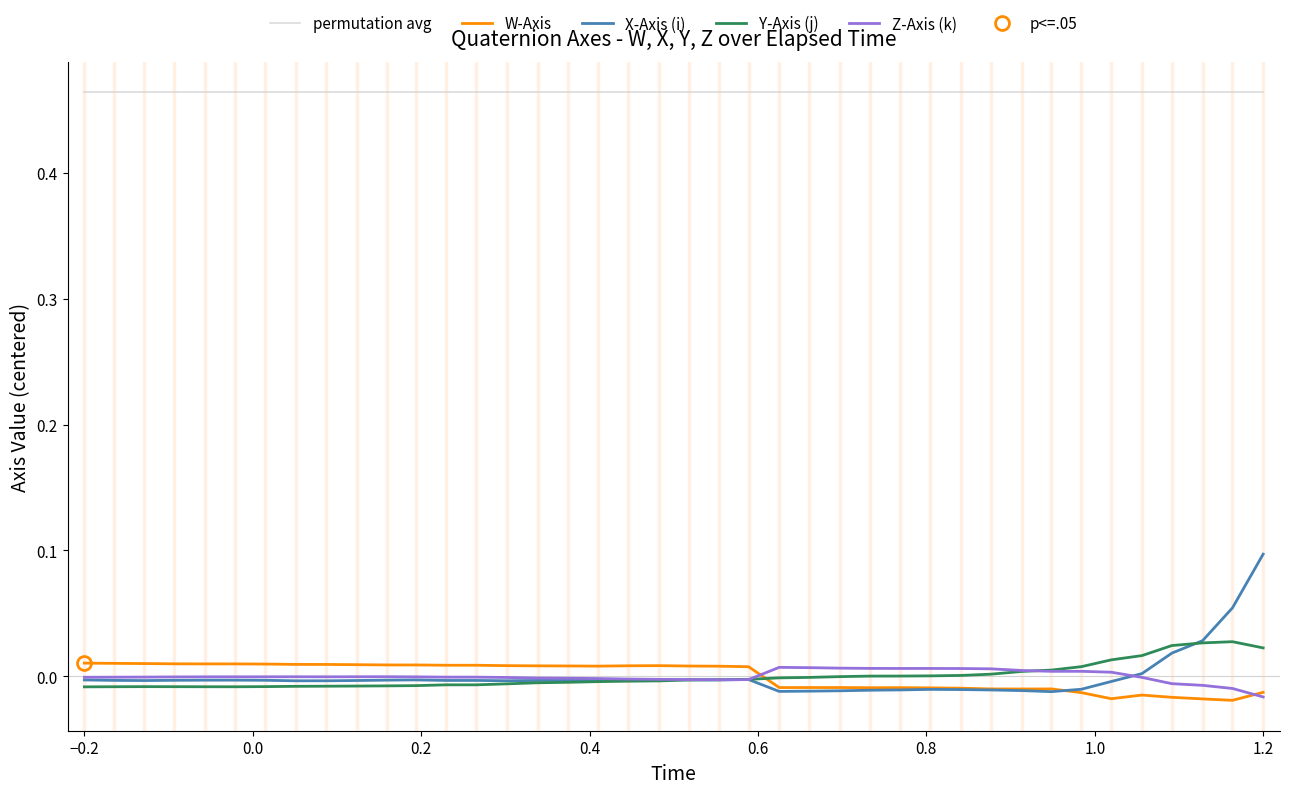

The permutation avg series shows 0.7 at 38. True or false?

False